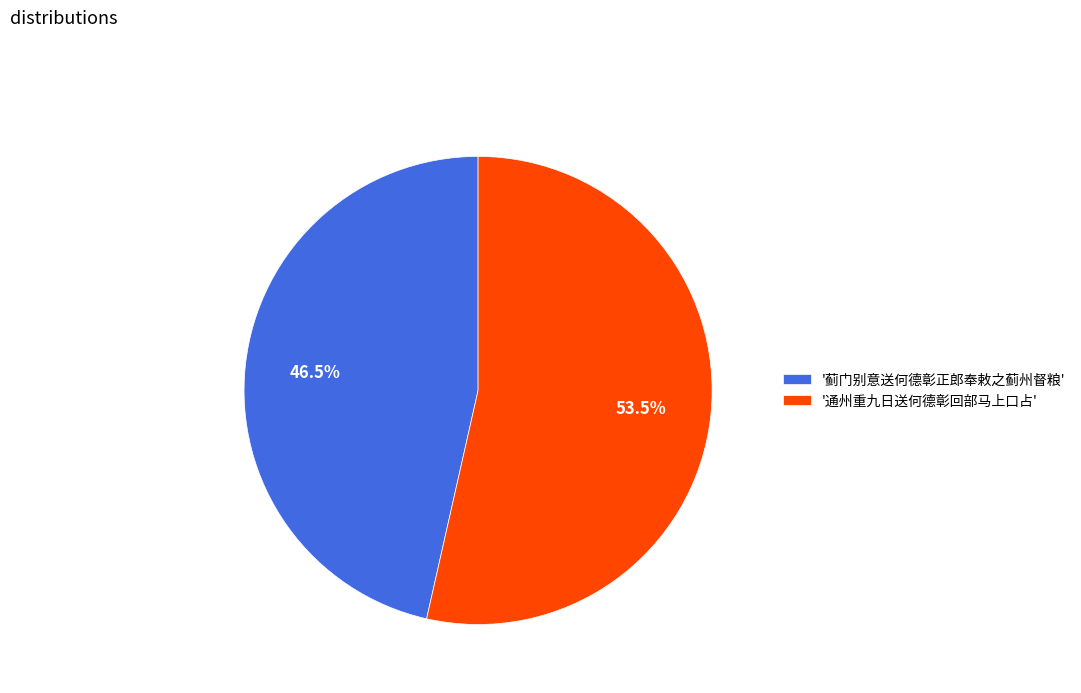

Does '蓟门别意送何德彰正郎奉敕之蓟州督粮' account for over 50% of the chart?

No